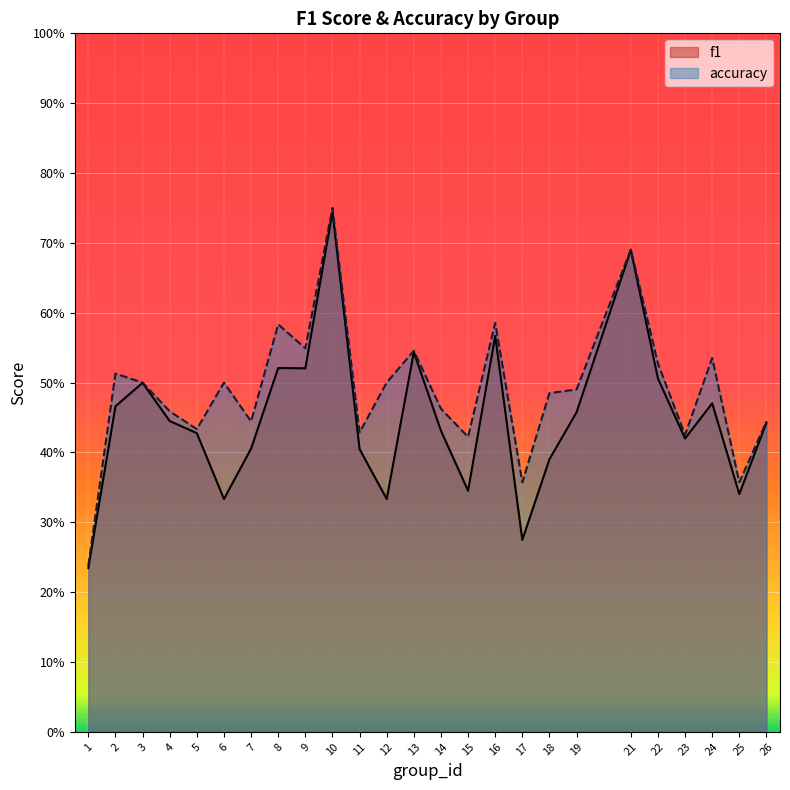

Count the accuracy values in the range 0 to 1.

25